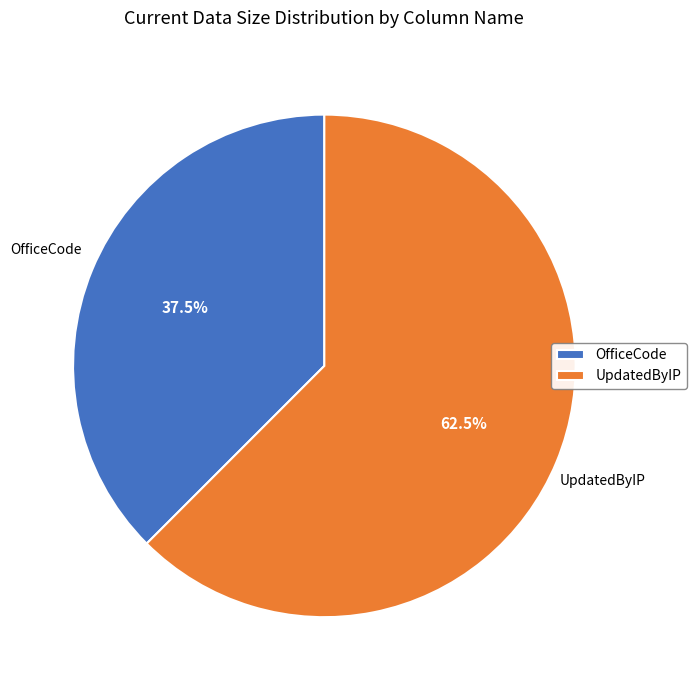

Which has a higher value, OfficeCode or UpdatedByIP?

UpdatedByIP